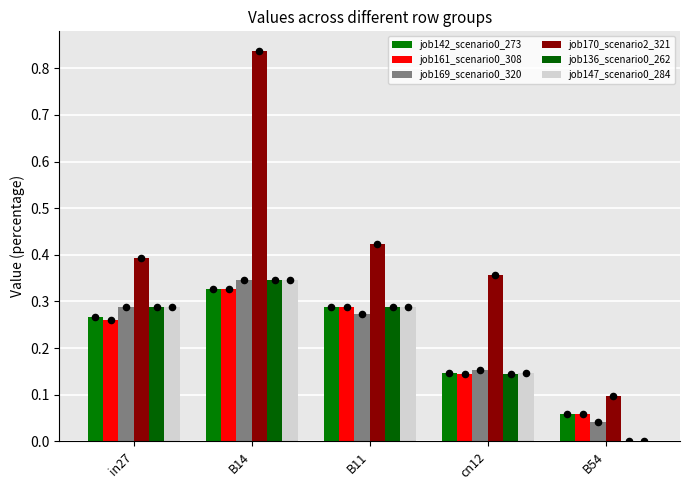

Is the value of job170_scenario2_321 at cn12 greater than the value of job147_scenario0_284 at B11?

Yes